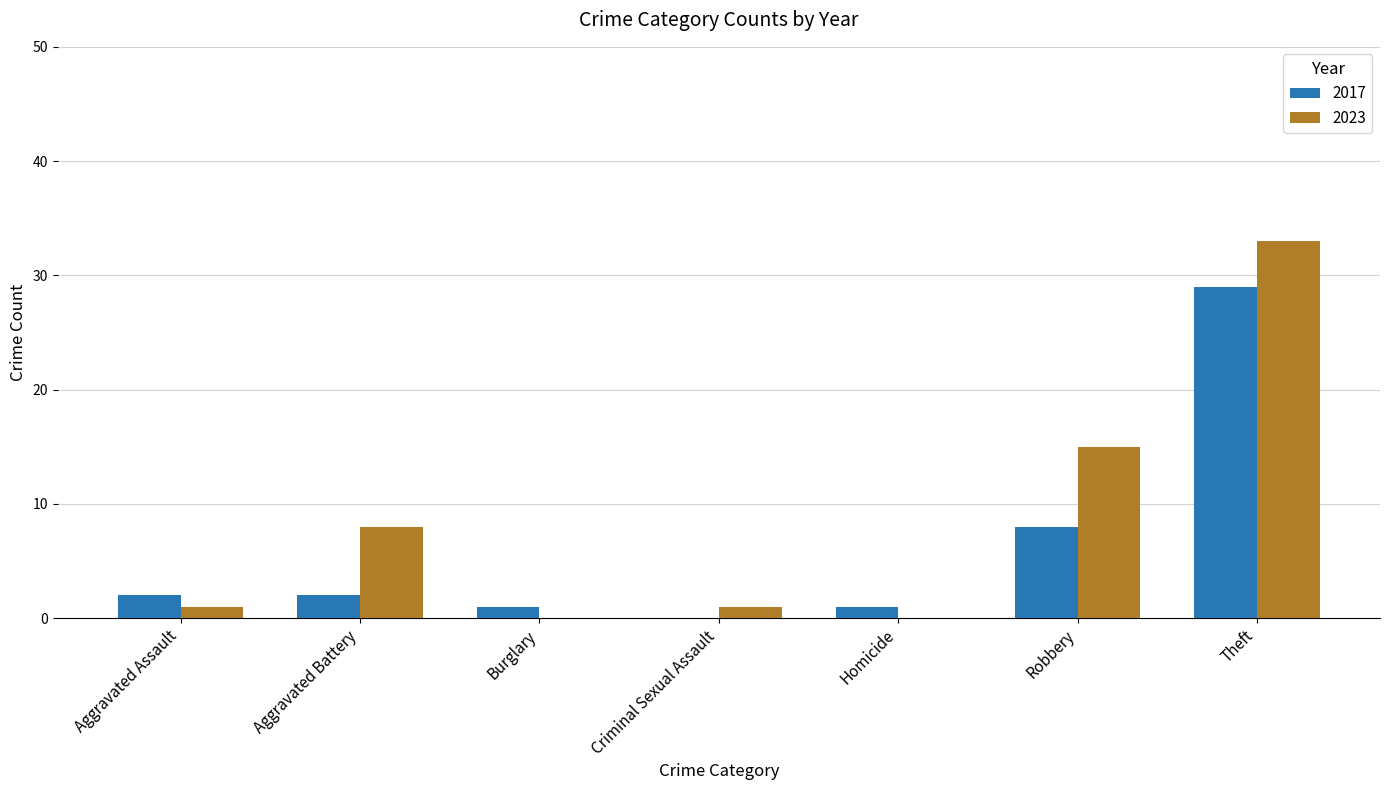

What is the highest value of the 2017 series?

29